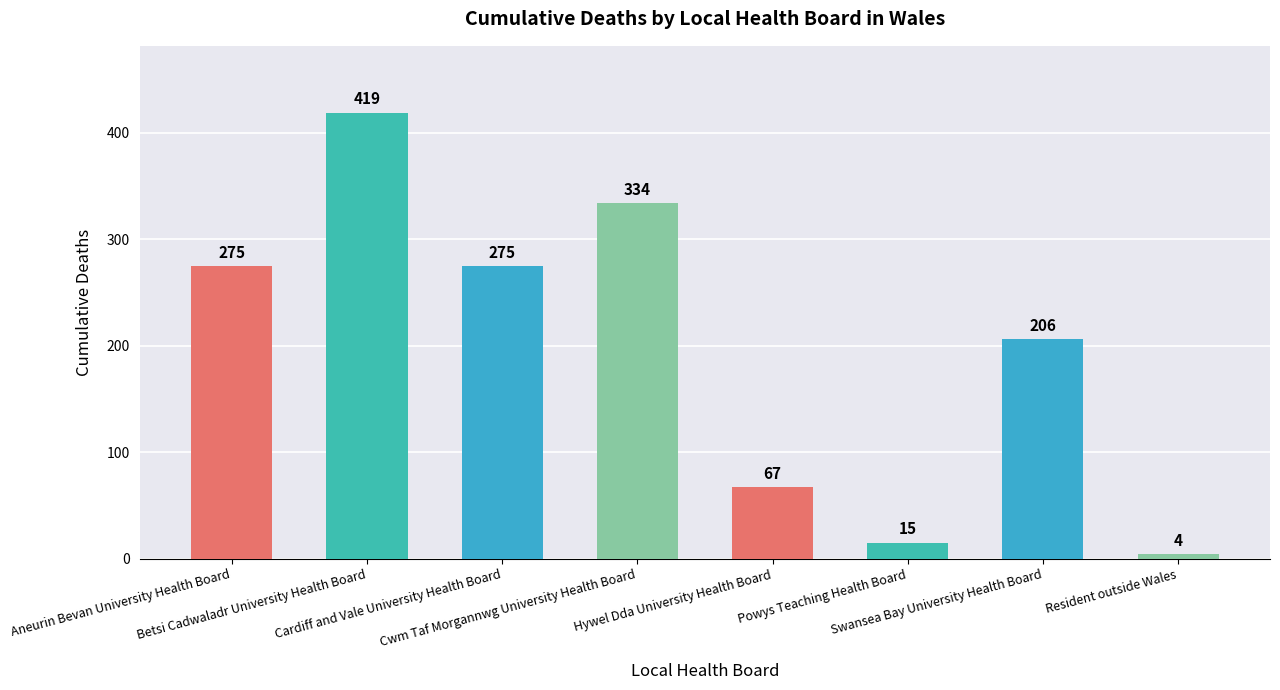

At which label is the value closest to 211?

Swansea Bay University Health Board